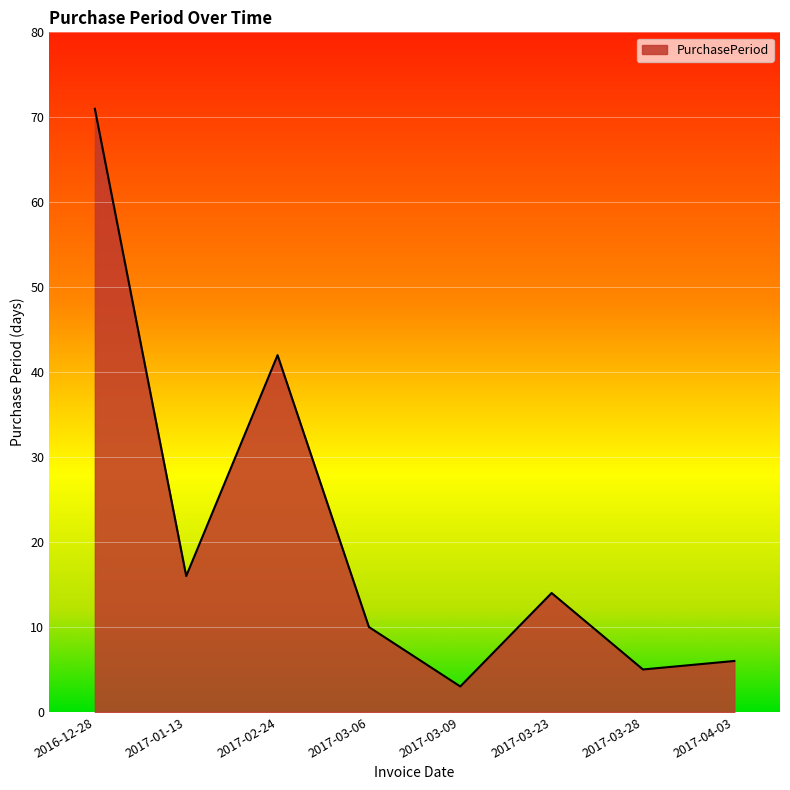

Which has a higher value, 2016-12-28 or 2017-02-24?

2016-12-28